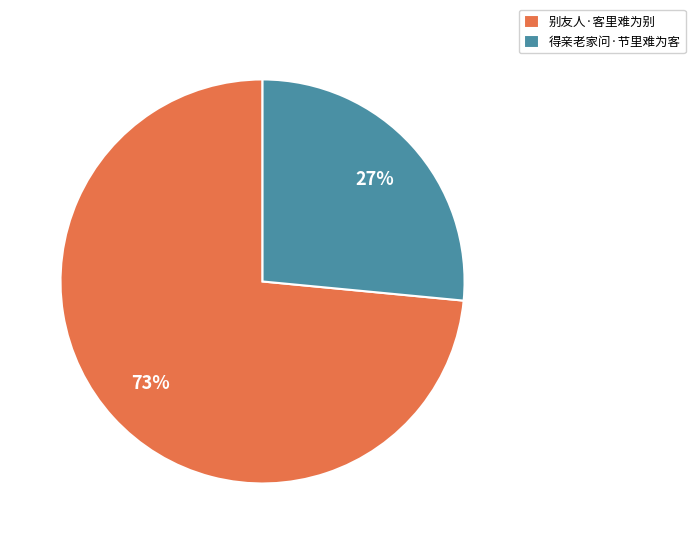

To the nearest percent, what portion does 别友人·客里难为别 represent?

73%